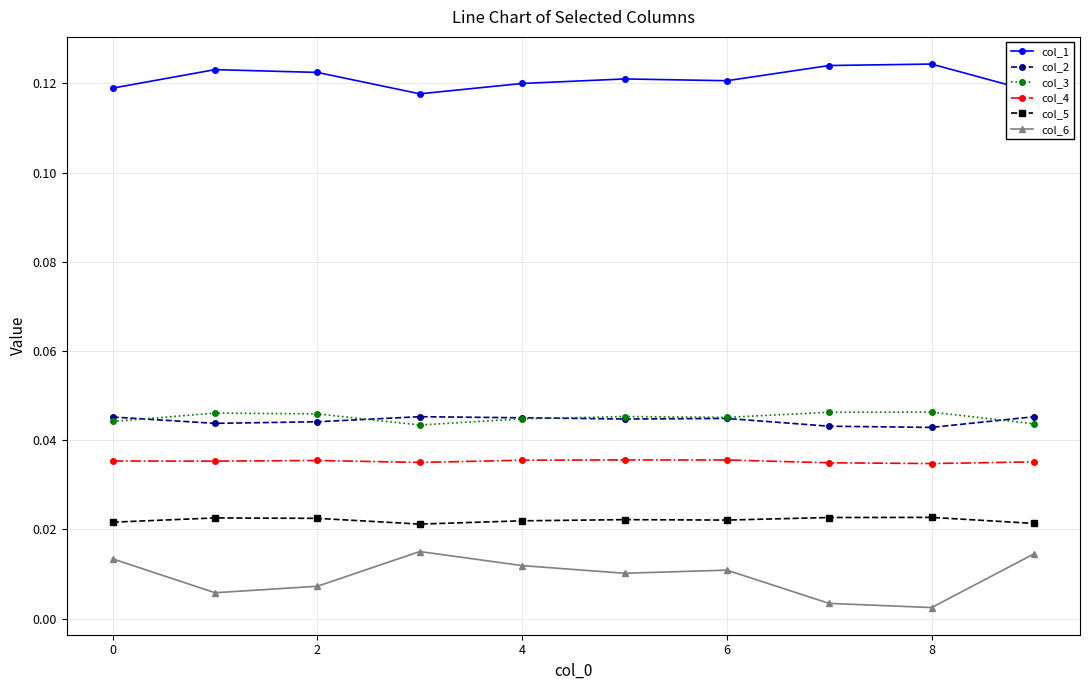

At how many categories does at least one series exceed 0?

10